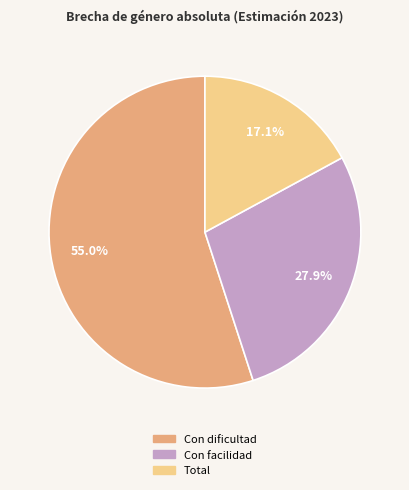

Count the number of slices in the pie.

3